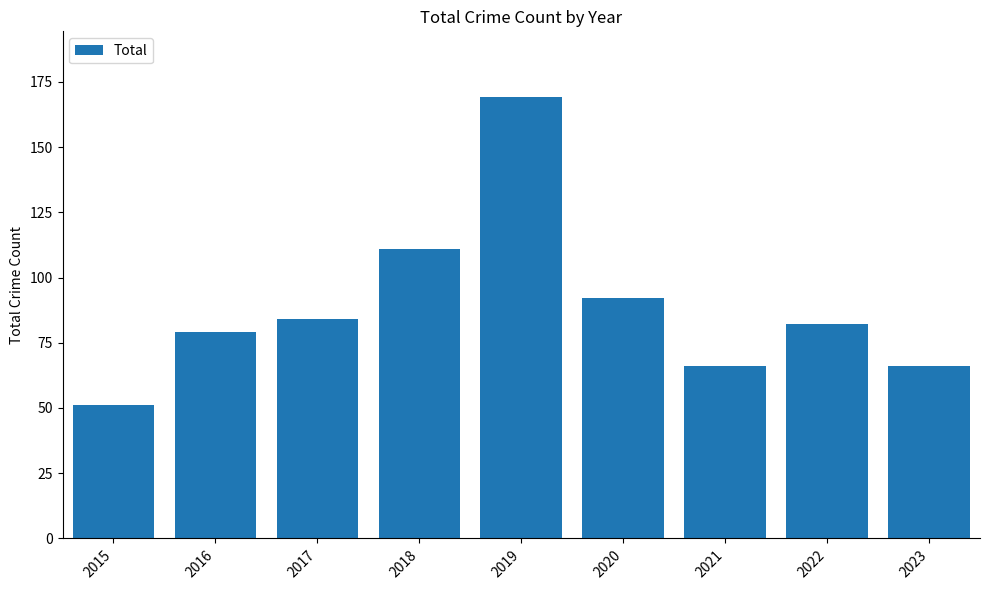

Approximately how many times larger is the value at 2017 compared to 2020?

0.9